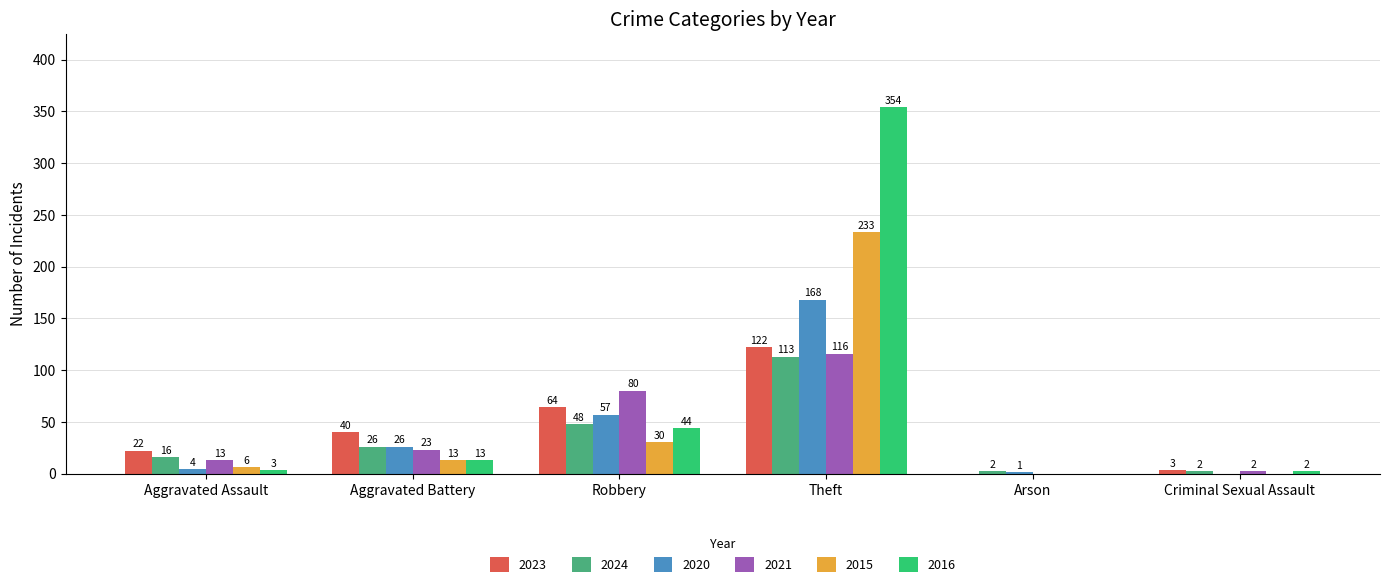

Does the chart contain stacked bars?

No